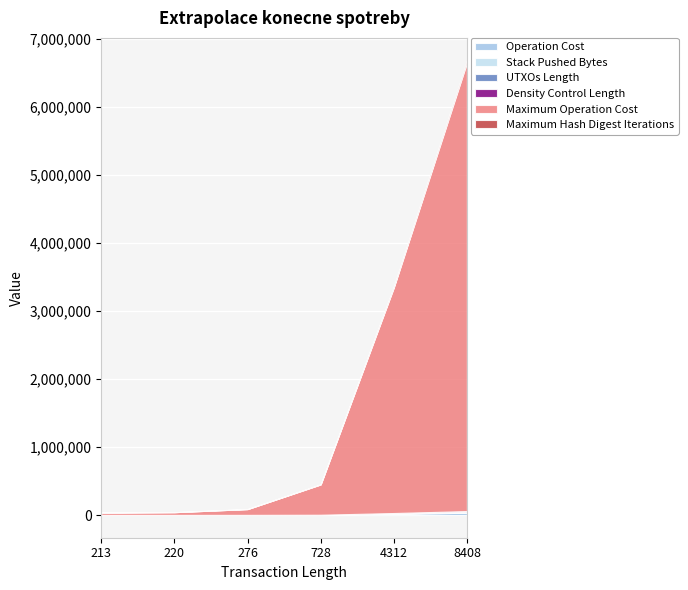

Between 276 and 4312, which series saw the biggest shift?

Maximum Operation Cost